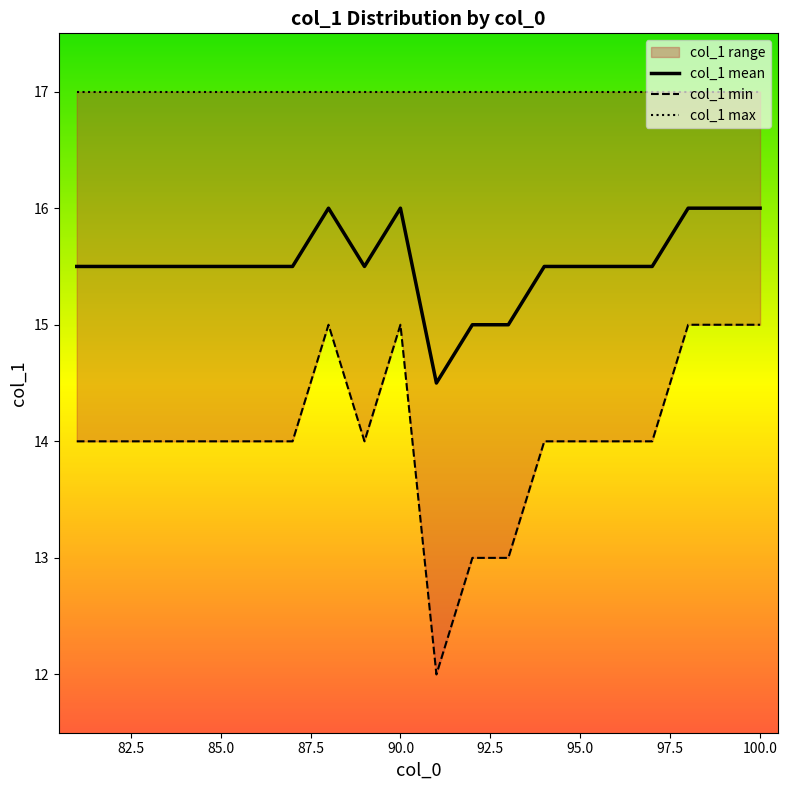

The value of col_1 mean at 85.0 is 15.5. True or false?

True